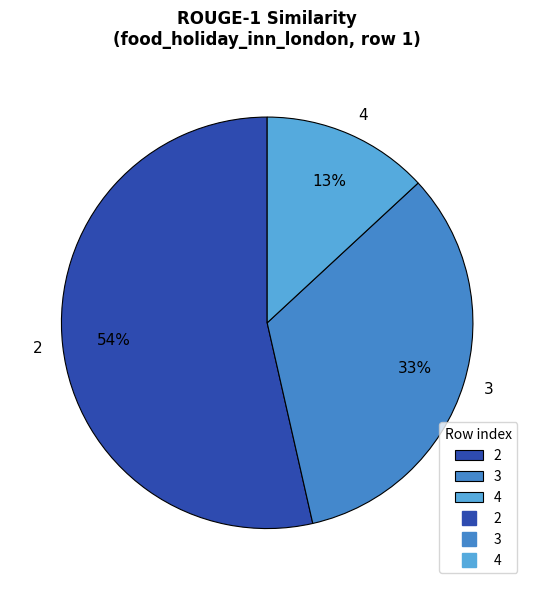

Is the sum of 3 and 2 greater than half?

Yes